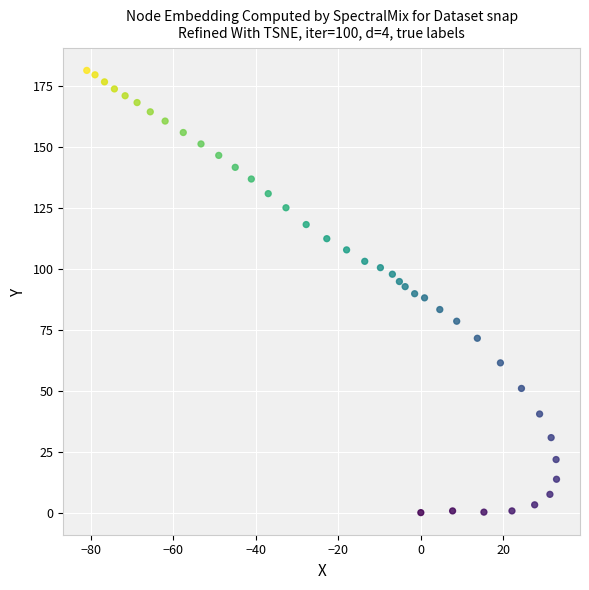

What is the range of Y values (max minus min)?

181.6